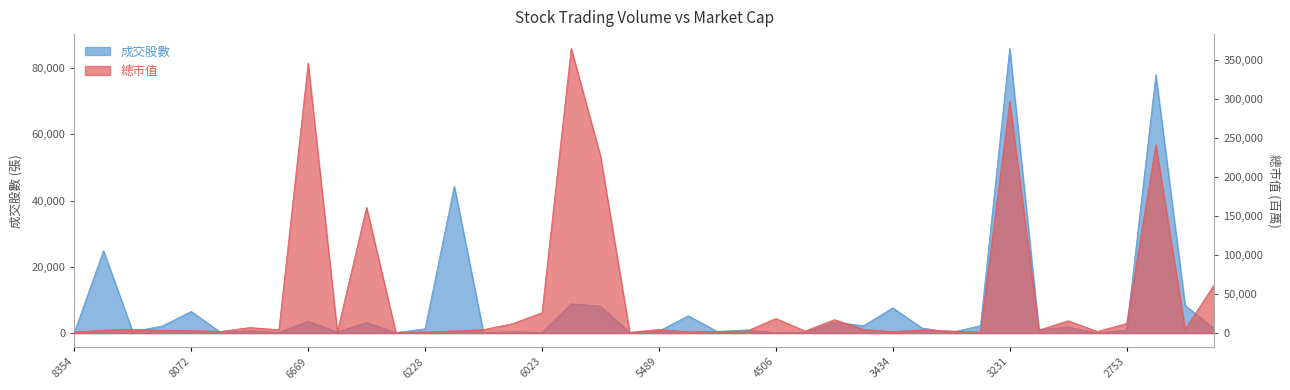

Where does the 總市值 series first go above 4293?

8097